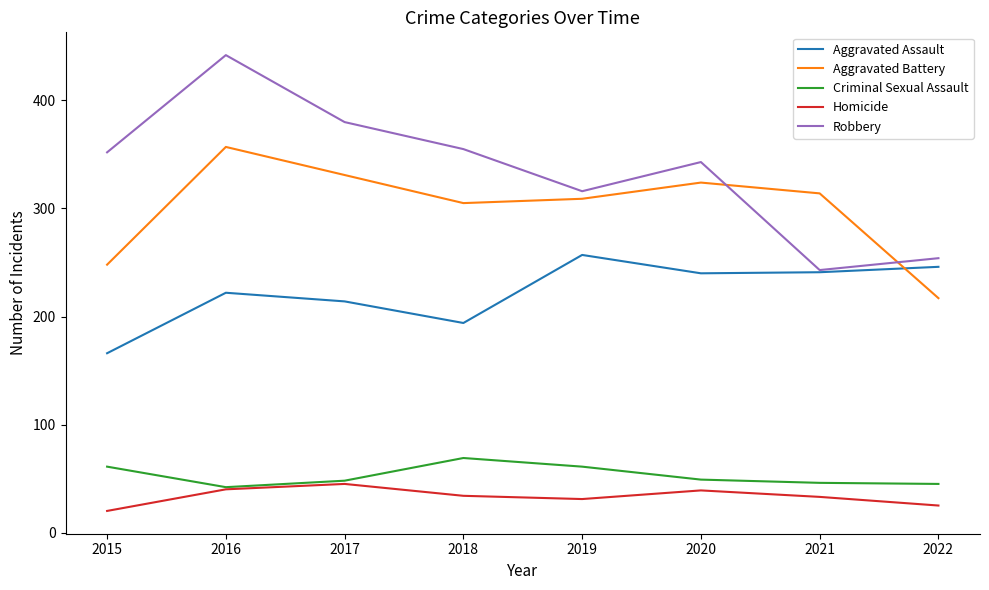

What is the spread (max minus min) of values at 2017?

335